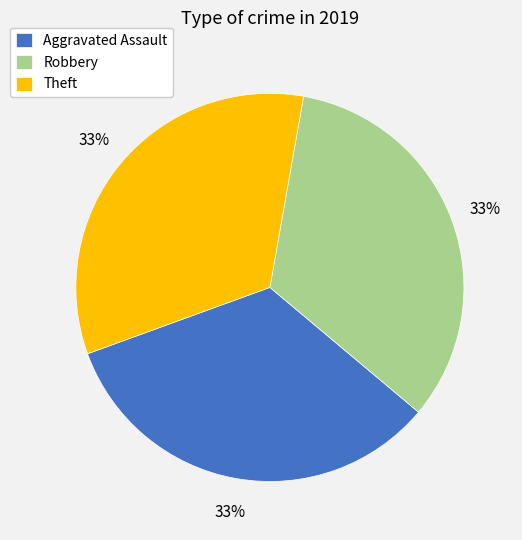

To the nearest percent, what is the average slice percentage?

33%